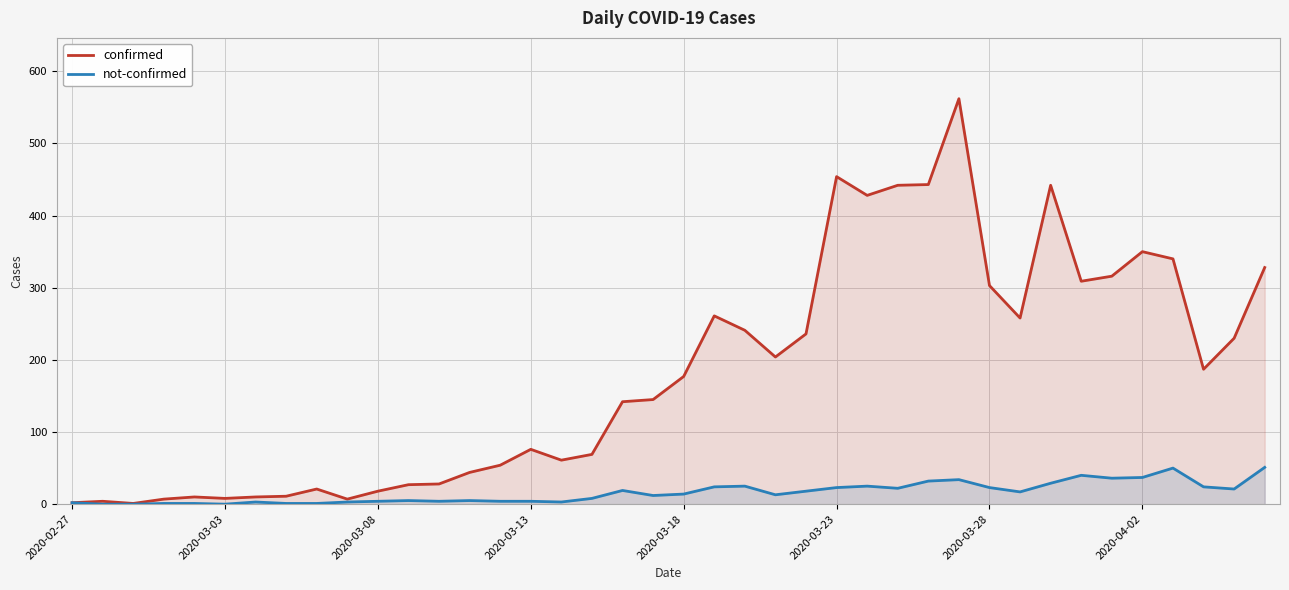

Reading left to right, list all the values displayed in this chart.

confirmed: 2	4	1	7	10	8	10	11	21	7	18	27	28	44	54	76	61	69	142	145	177	261	241	204	236	454	428	442	443	562	303	258	442	309	316	350	340	187	230	328
not-confirmed: 2	0	0	1	1	0	3	1	1	3	4	5	4	5	4	4	3	8	19	12	14	24	25	13	18	23	25	22	32	34	23	17	29	40	36	37	50	24	21	51